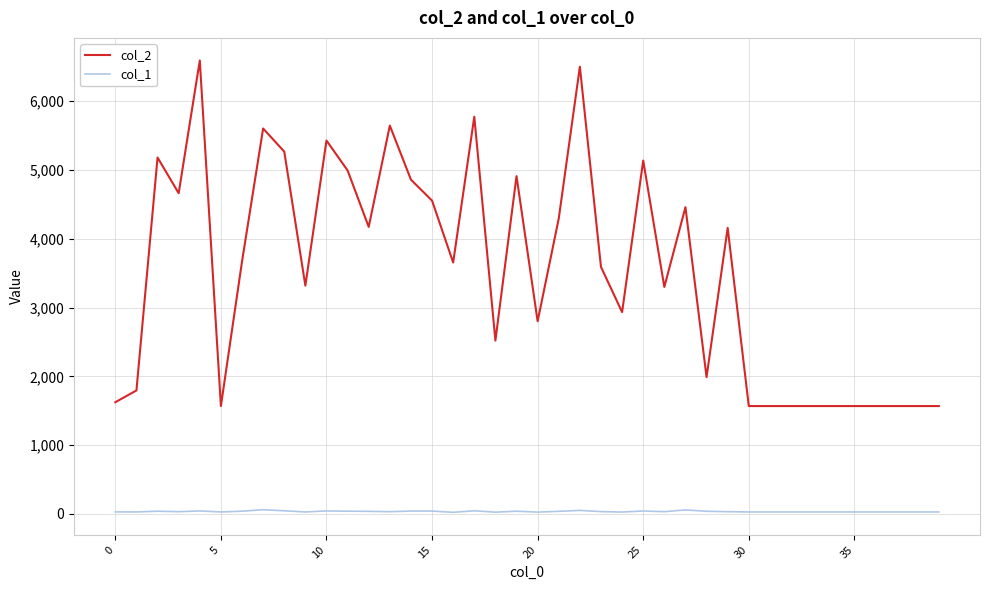

Which series has the largest total across all categories?

col_2